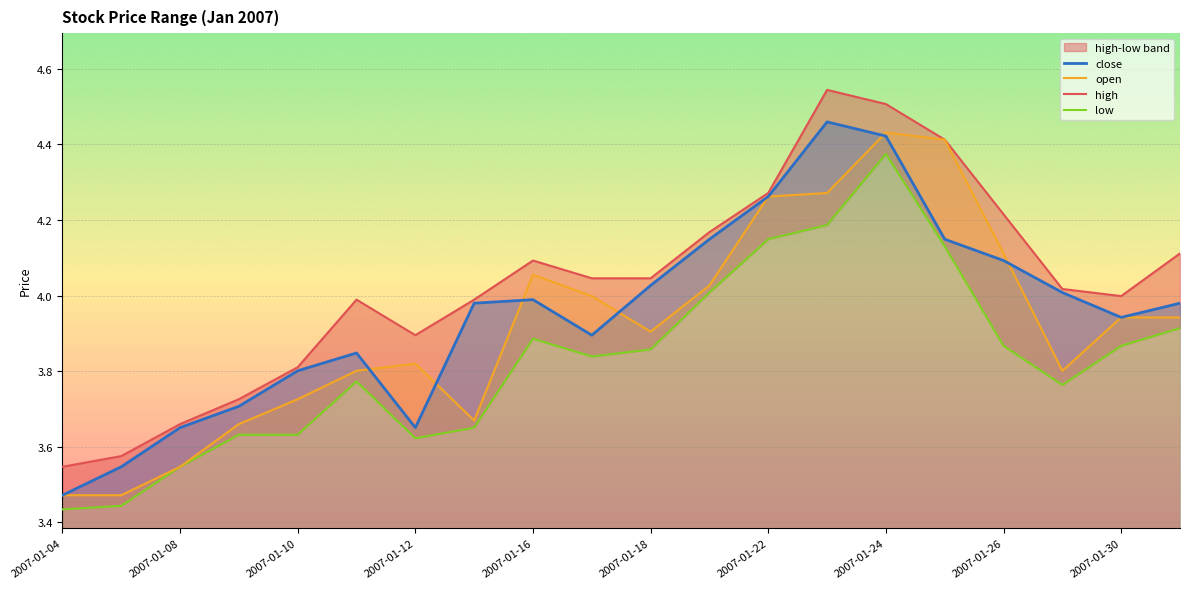

True or false: high and close cross at least once.

False